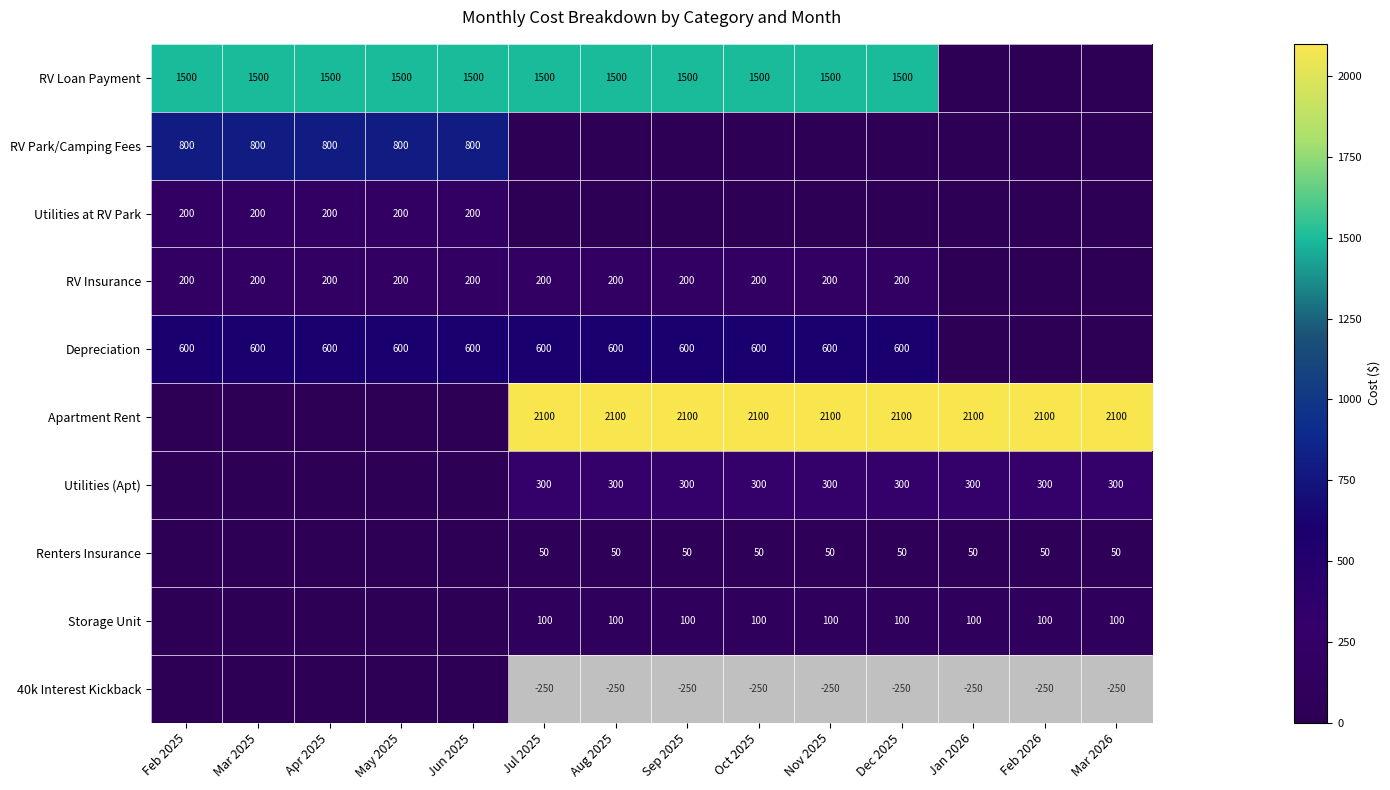

True or false: Utilities (Apt) has a value of 300 at Oct 2025.

True